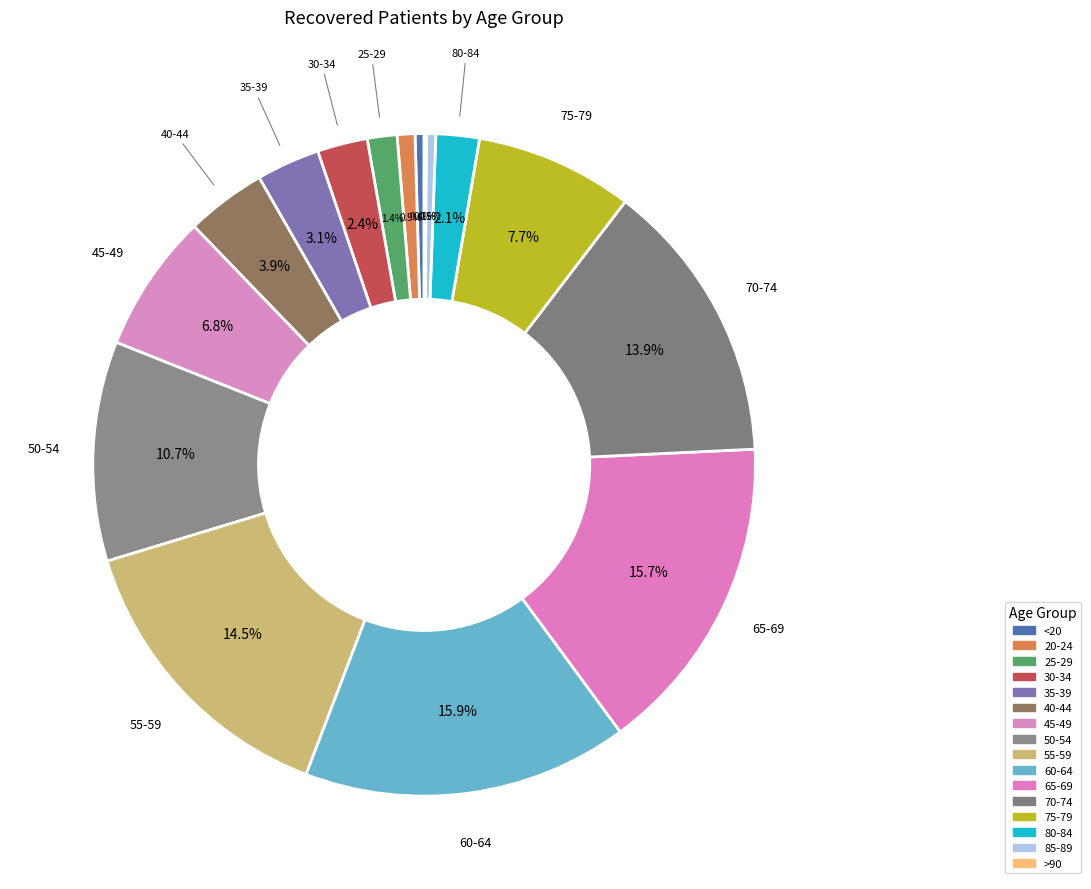

Which has a higher value, 55-59 or 40-44?

55-59